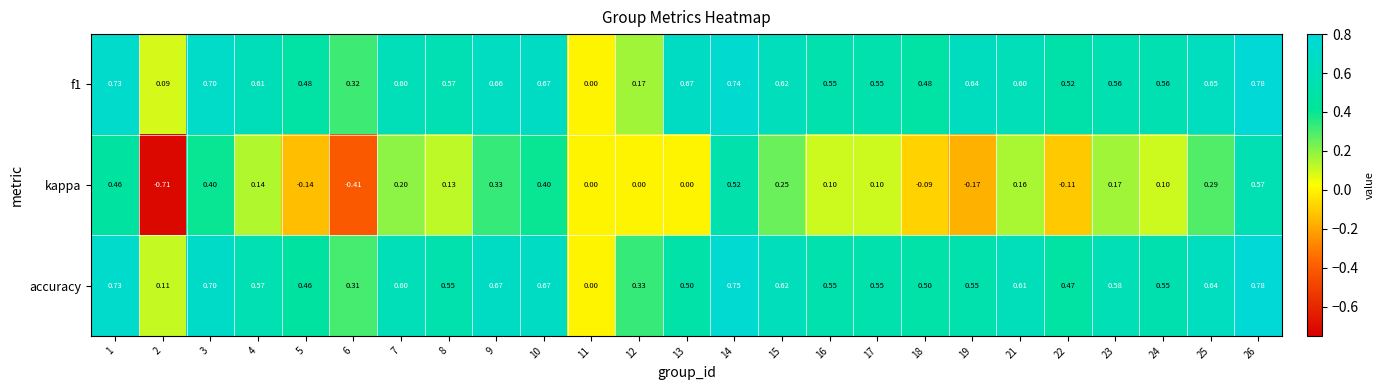

At which category is the sum across all series the highest?

26